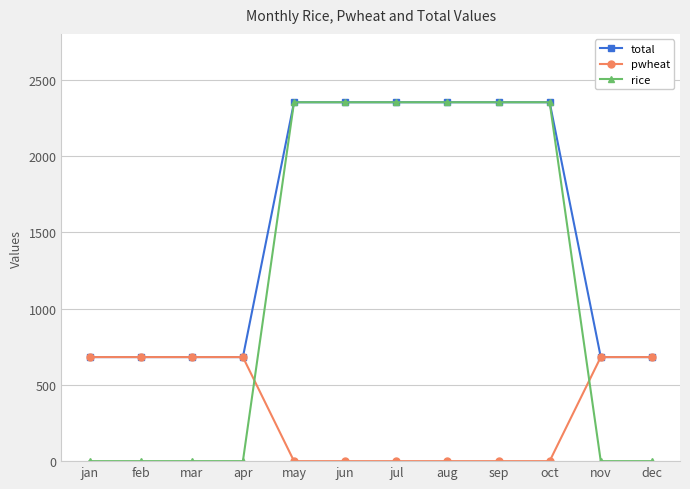

How many intersections are there between pwheat and rice?

2